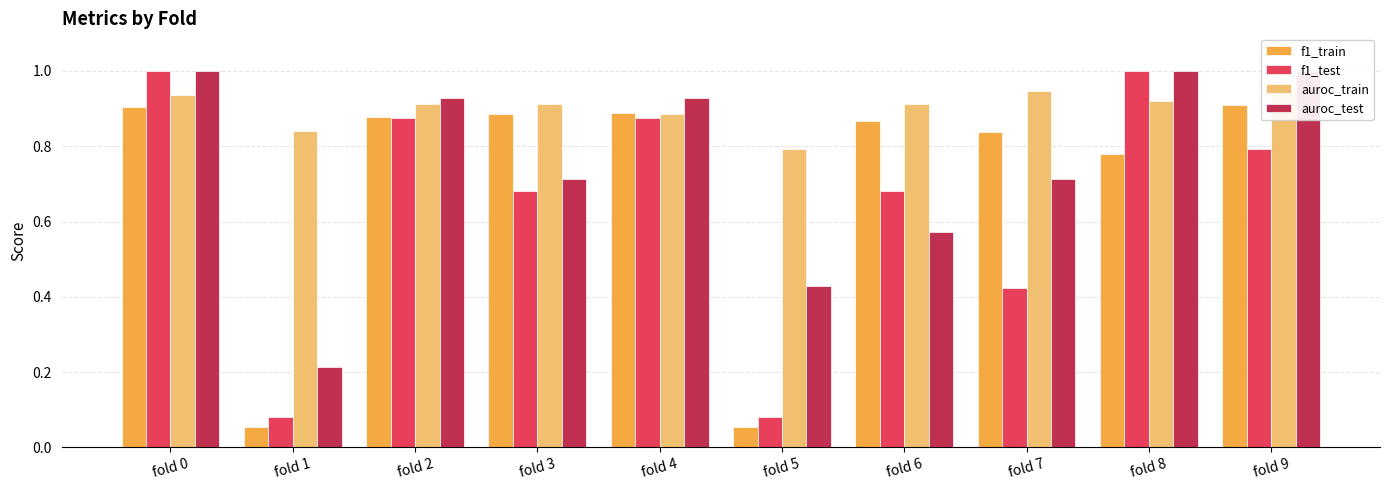

What is the average value of the auroc_test series?

0.8